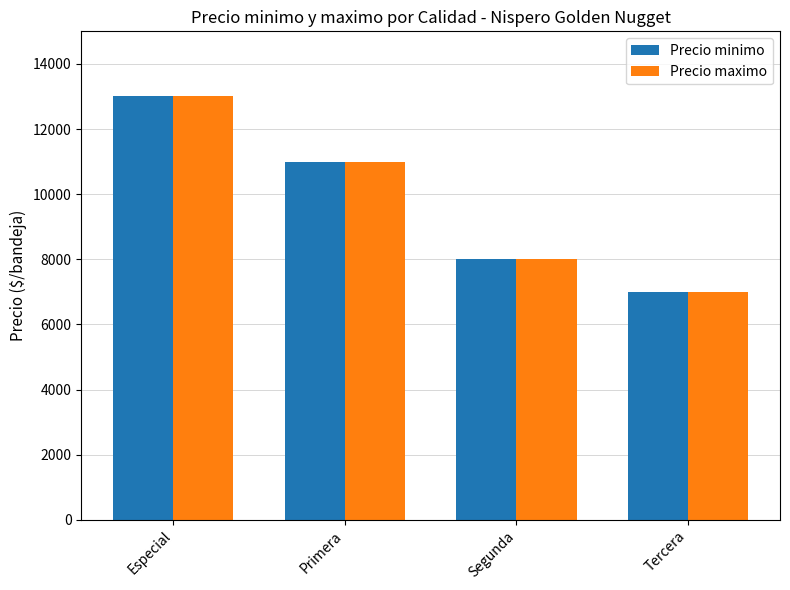

How many groups of bars are there?

4